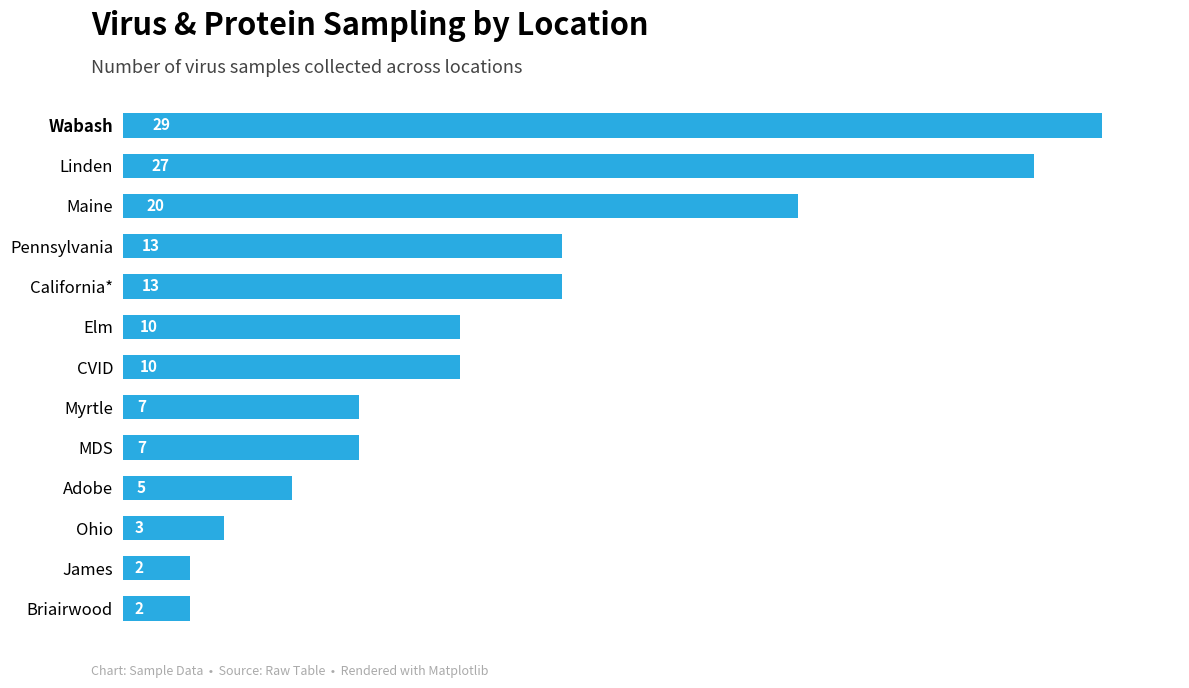

Does the chart contain stacked bars?

No